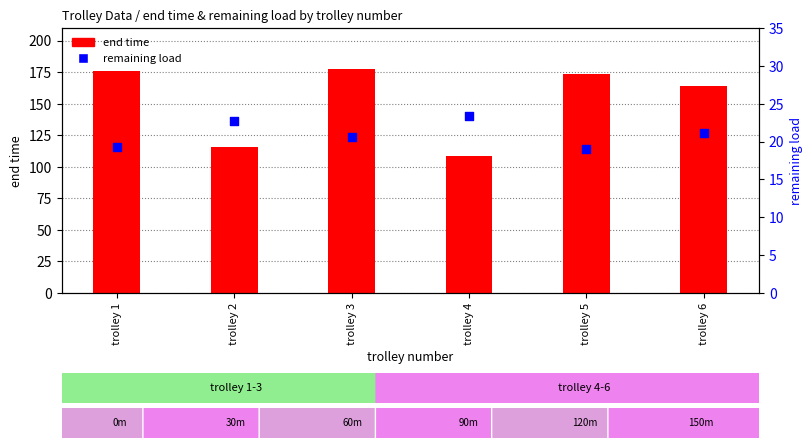

Which series contains the lowest Y value?

remaining load